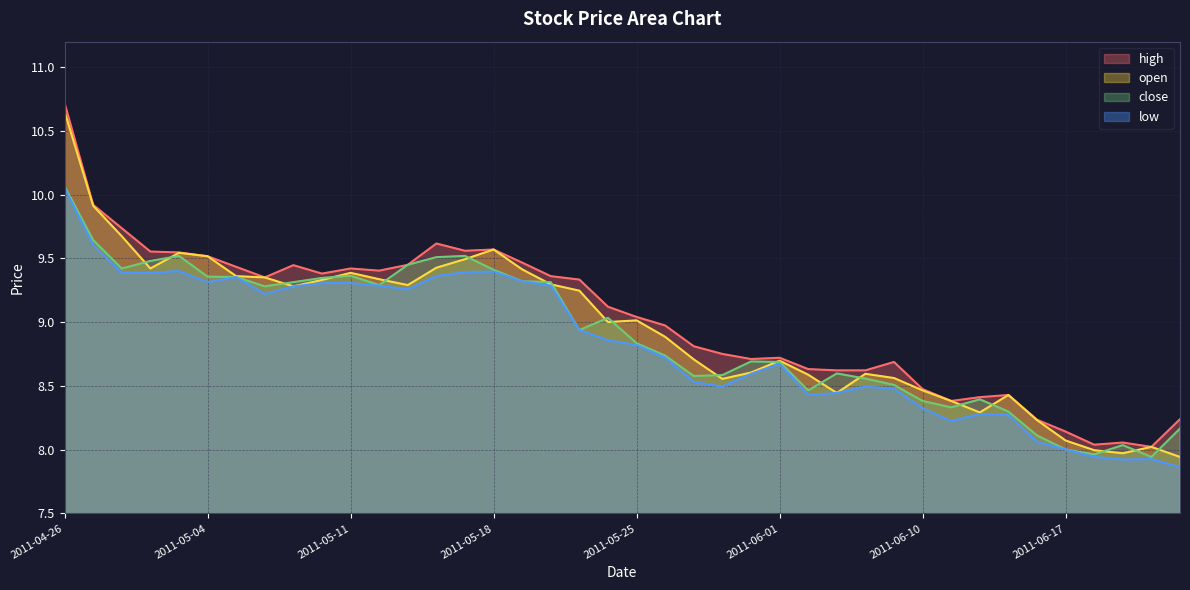

The high series shows 9.5 at 2011-05-03. True or false?

True